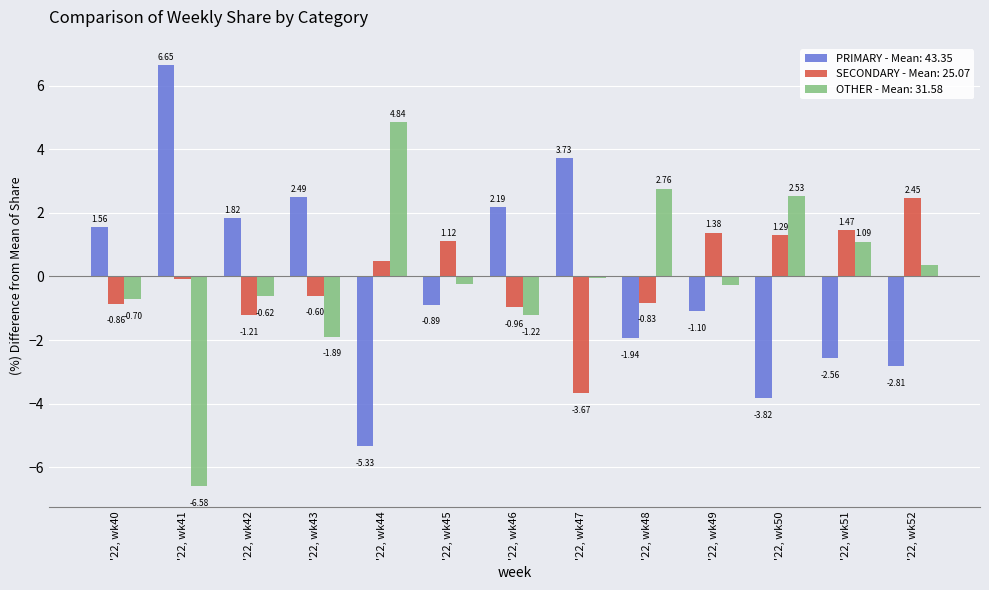

What is the difference between the maximum and minimum values in the SECONDARY - Mean: 25.07 series?

6.1